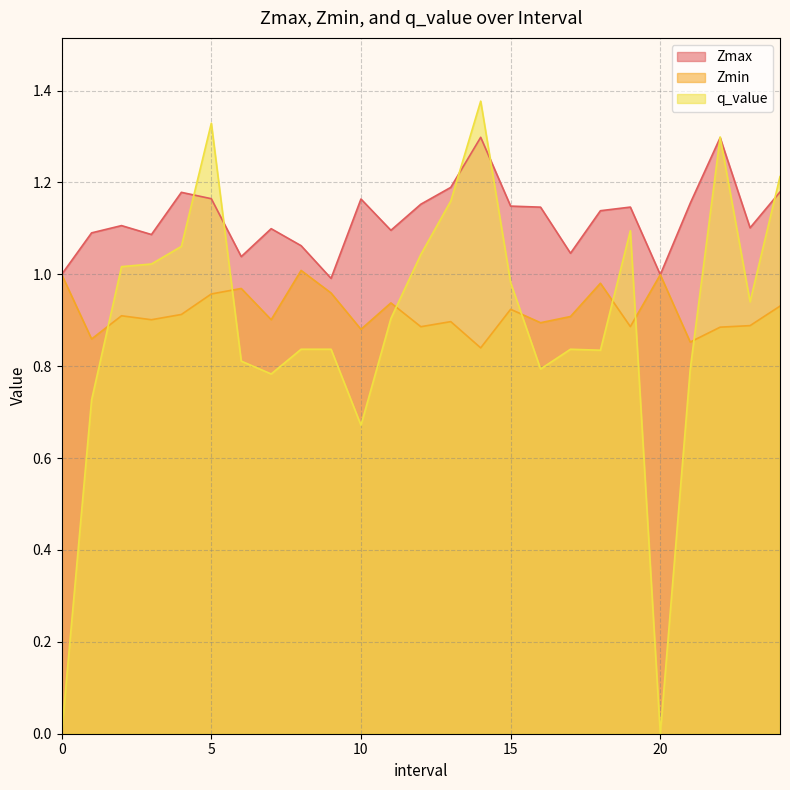

What is the approximate value of q_value at 12.0?

1.0